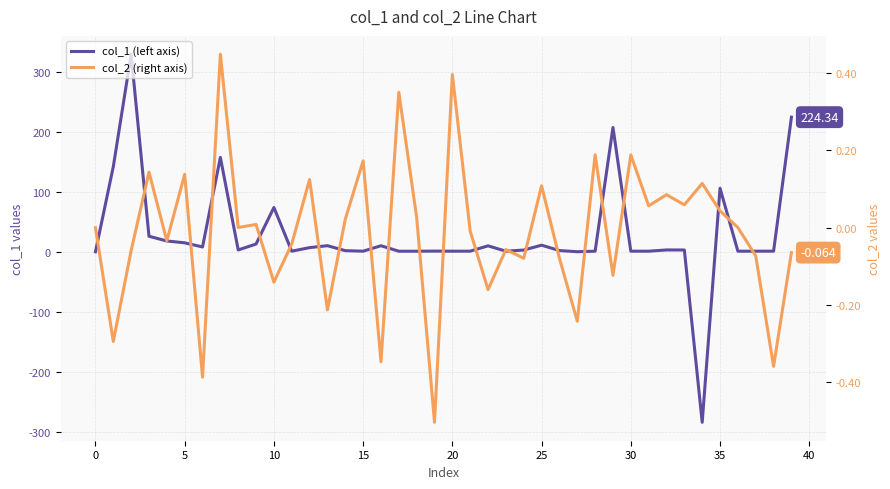

True or false: col_2 has more than 1 points higher than both neighbors.

True